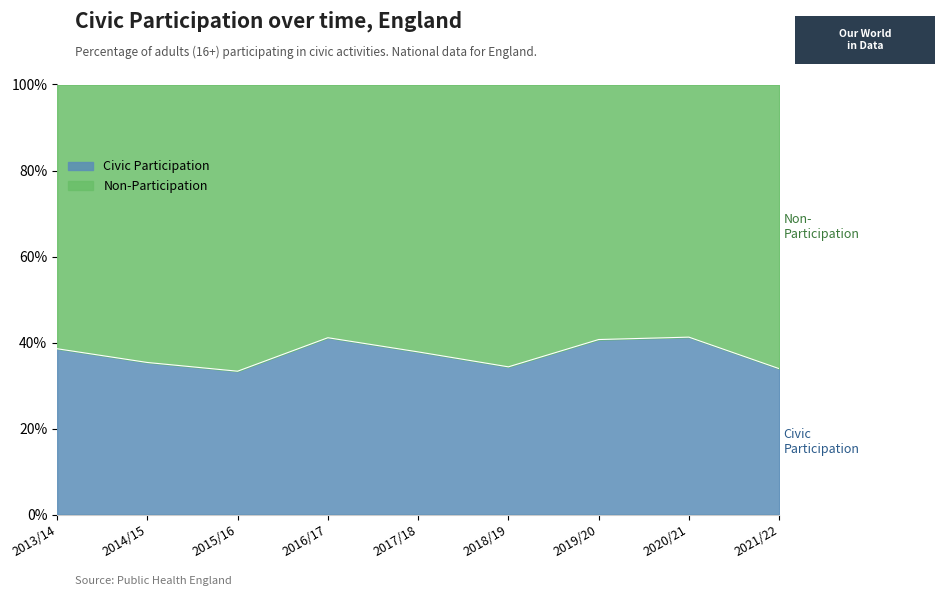

Count the number of categories in the chart.

9